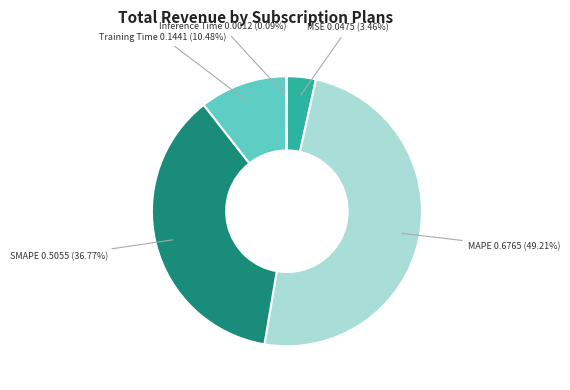

Does MSE 0.0475 (3.46%) represent more than half of the total?

No